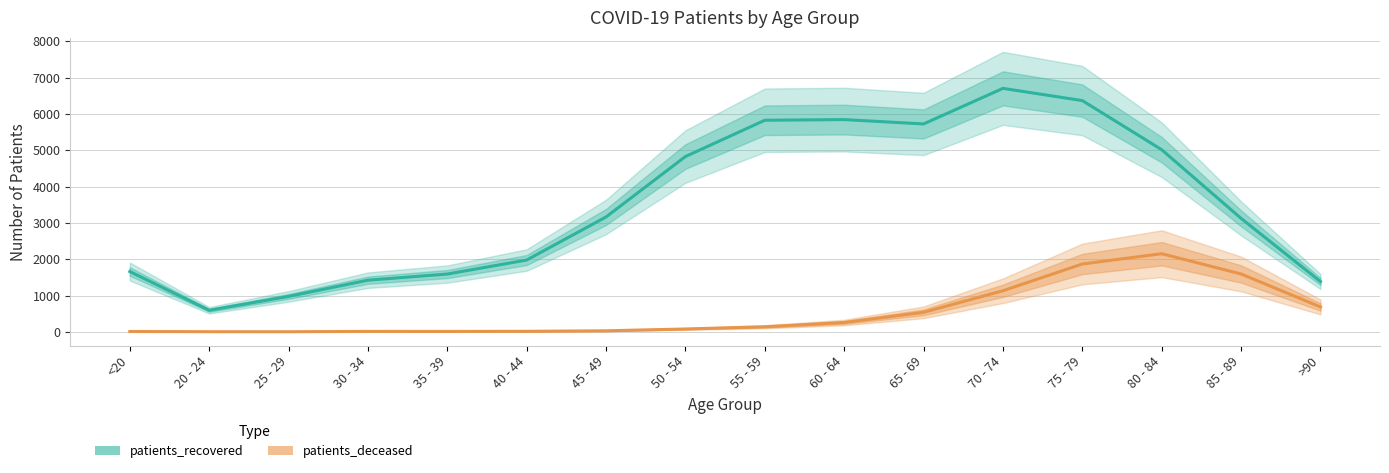

Where does the patients_deceased series first go above 139?

60 - 64